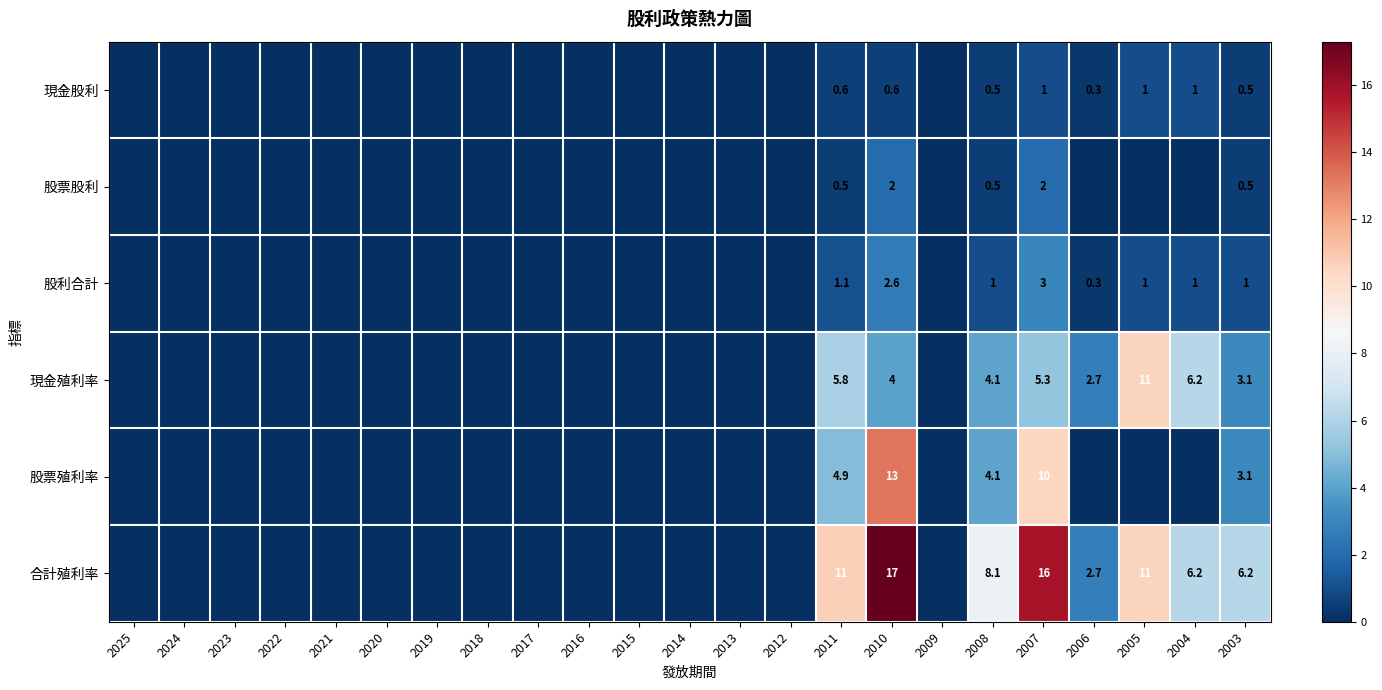

Between 2008 and 2003, which series saw the biggest shift?

合計殖利率